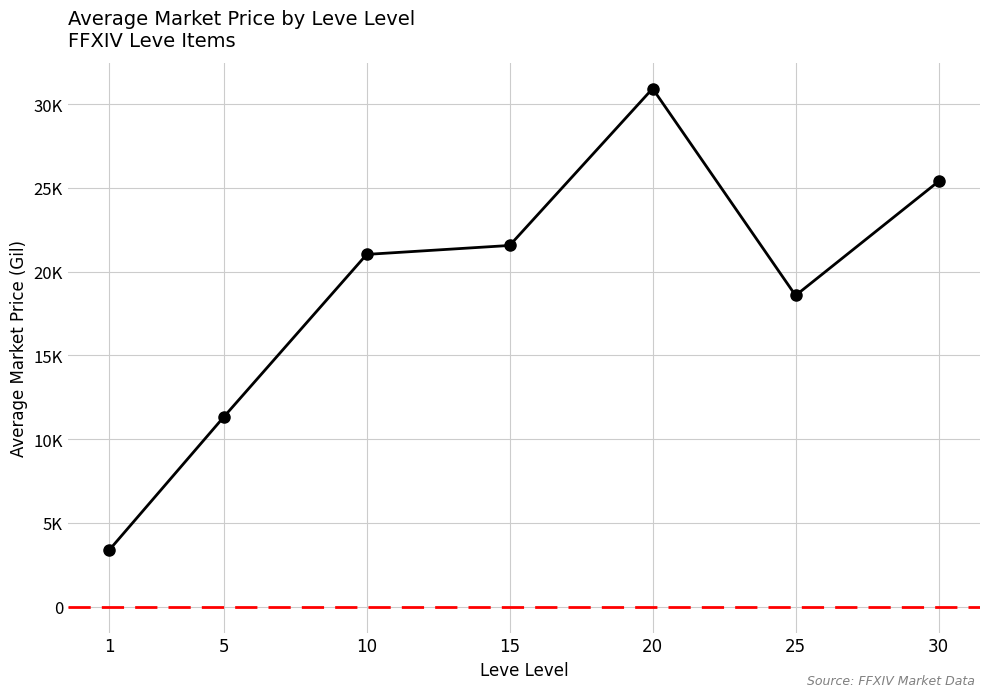

What is the value of the 4th point from the left?

21568.7